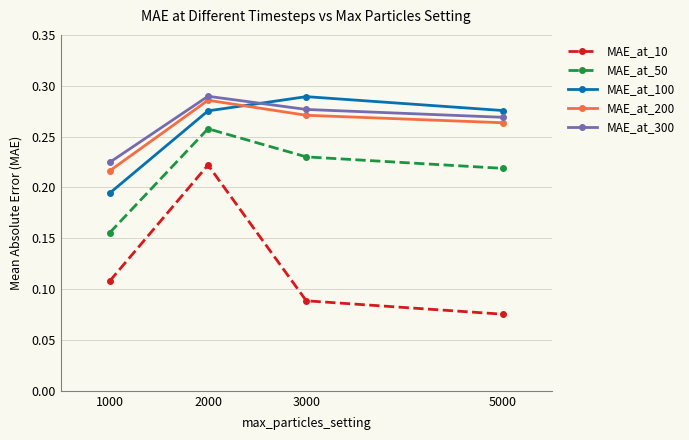

Which series changed the most between 1000 and 3000?

MAE_at_100